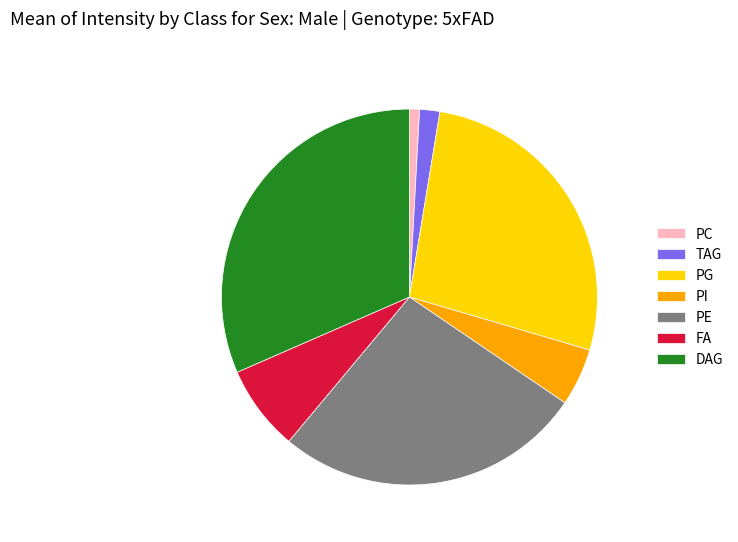

Which category has the biggest portion of the pie?

DAG